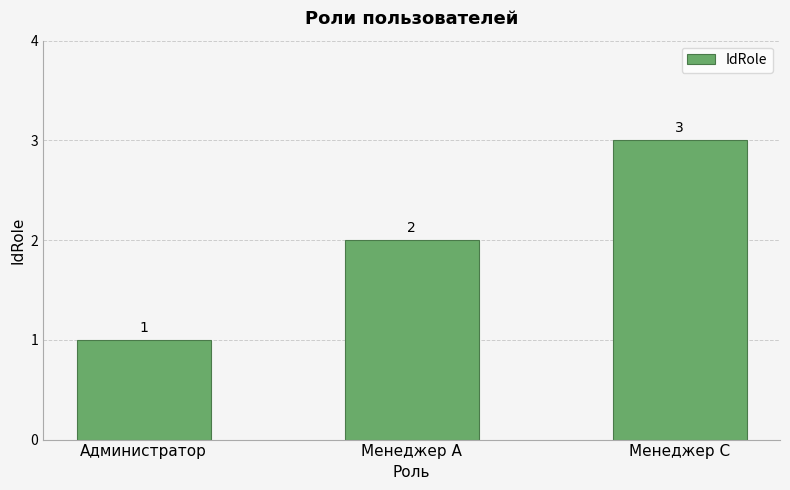

What is the difference between the values at Менеджер А and Администратор?

1